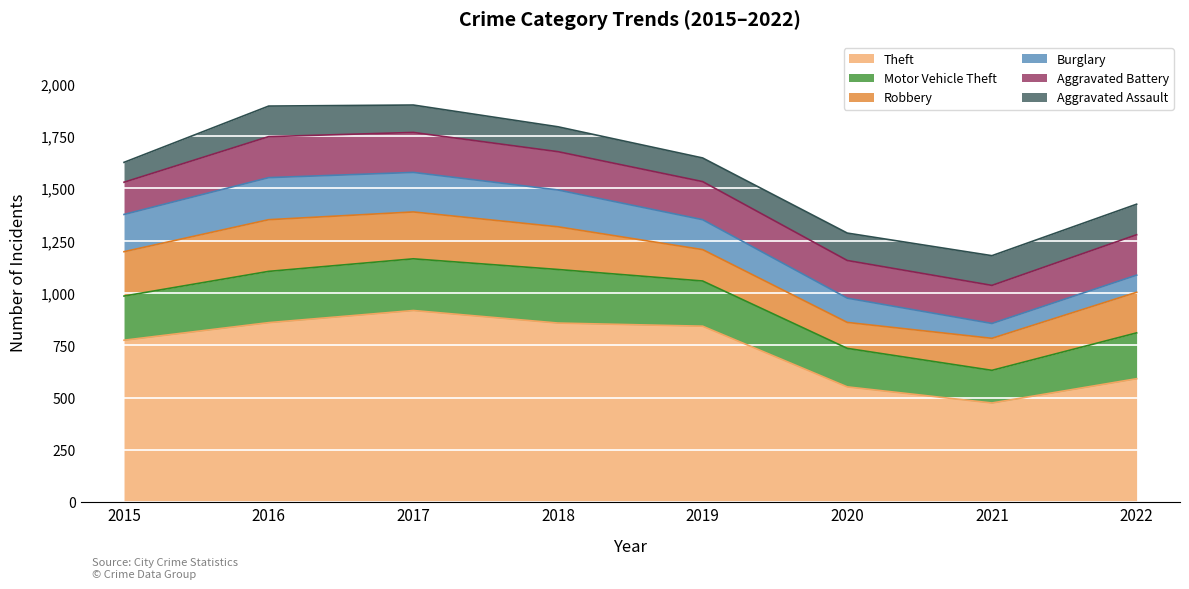

What is the maximum value shown in the chart?

916